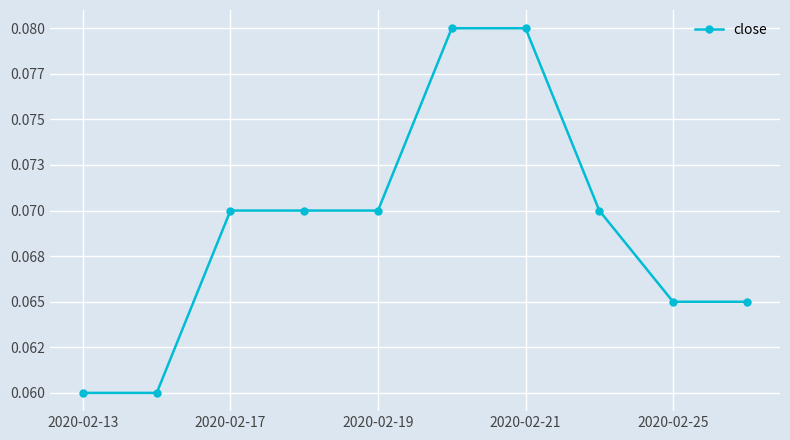

What is the smallest value displayed?

0.1